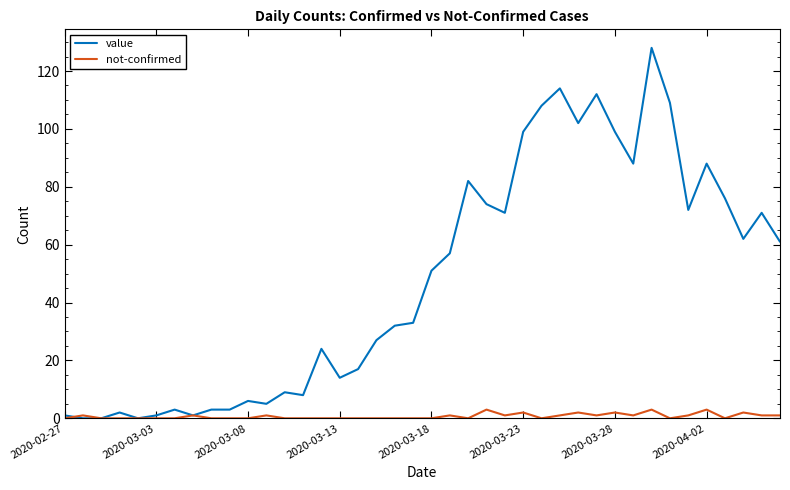

Rank the series by their average value, from lowest to highest.

not-confirmed, value